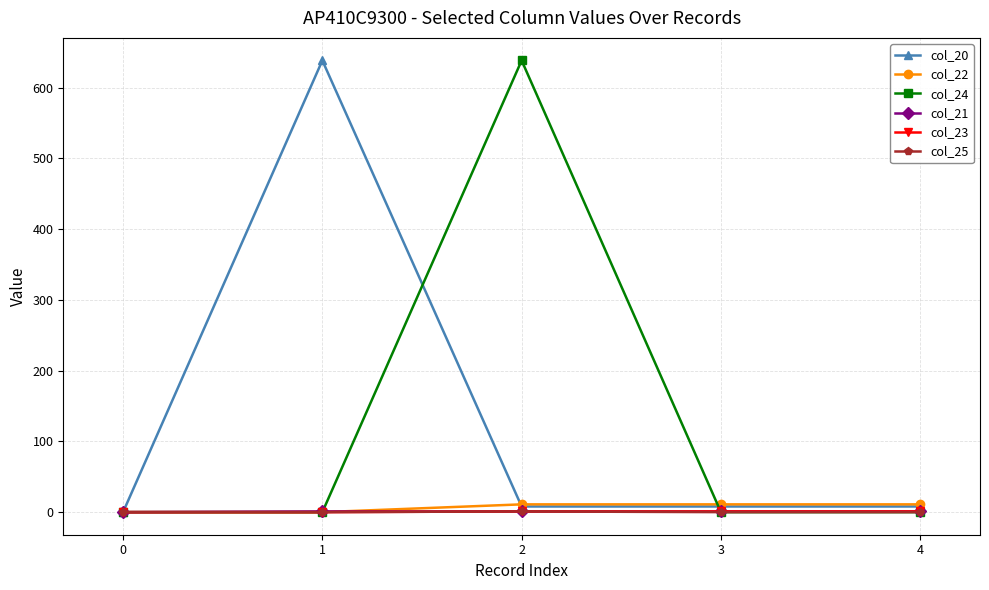

Is it true that col_21 equals 0.0 at 0?

True